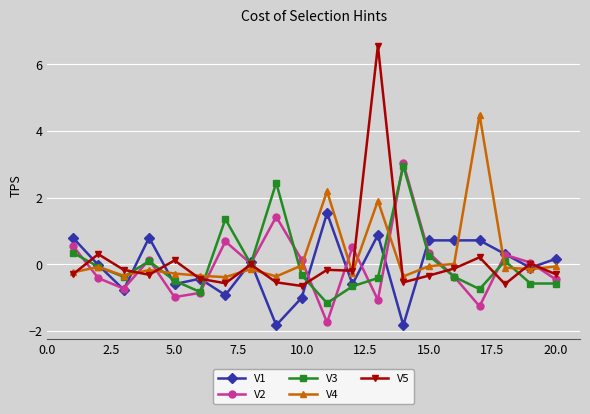

What is the average value of the V1 series?

-0.1